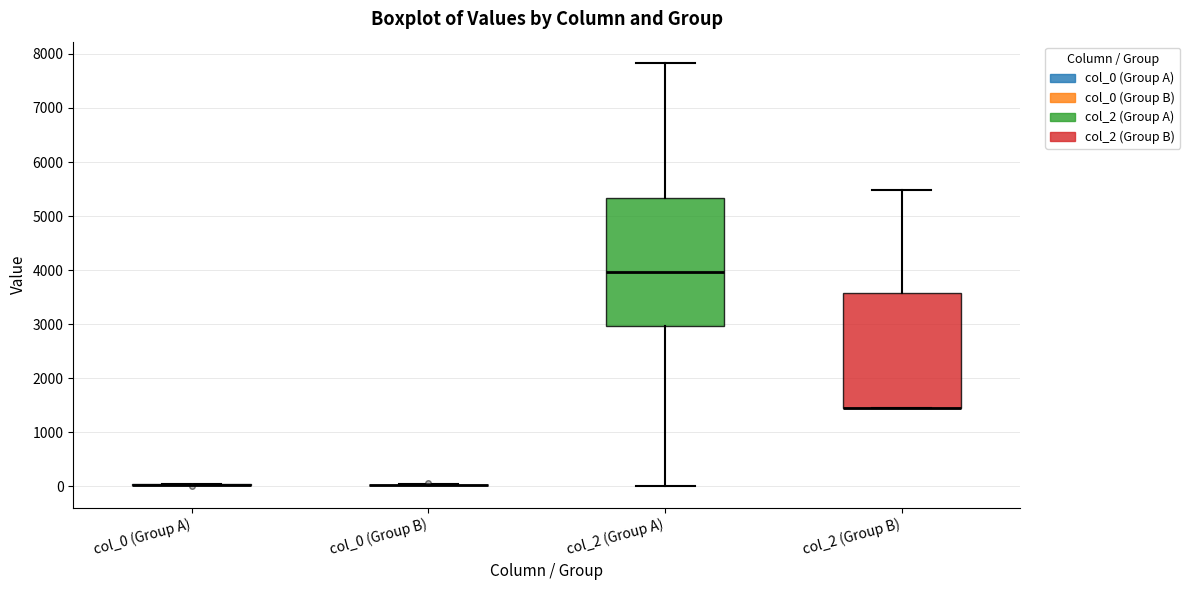

Reading left to right, read every box against the y-axis: the position of its median line, the range the box covers, and the ends of its whiskers. The values are not printed on the chart, so give them approximately, as read against the axis.

col_0 (Group A): box collapsed to a line at 0, whiskers 0 to 100
col_0 (Group B): box collapsed to a line at 0, whiskers 0 to 0
col_2 (Group A): median 4000, box 3000 to 5300, whiskers 0 to 7800
col_2 (Group B): median 1500 (drawn on the box's lower edge), box 1500 to 3600, whiskers 1500 to 5500